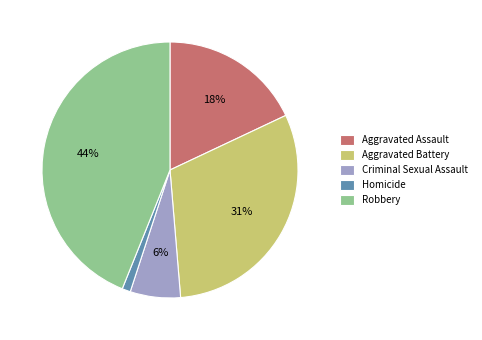

Which category has the biggest portion of the pie?

Robbery